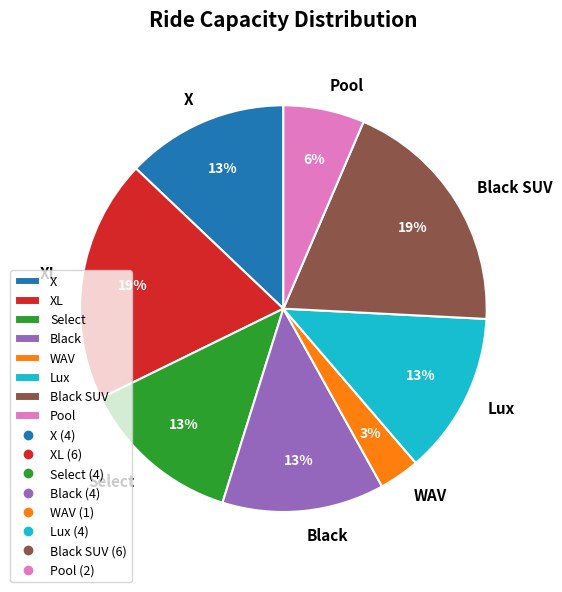

Which category has the smallest portion of the pie?

WAV